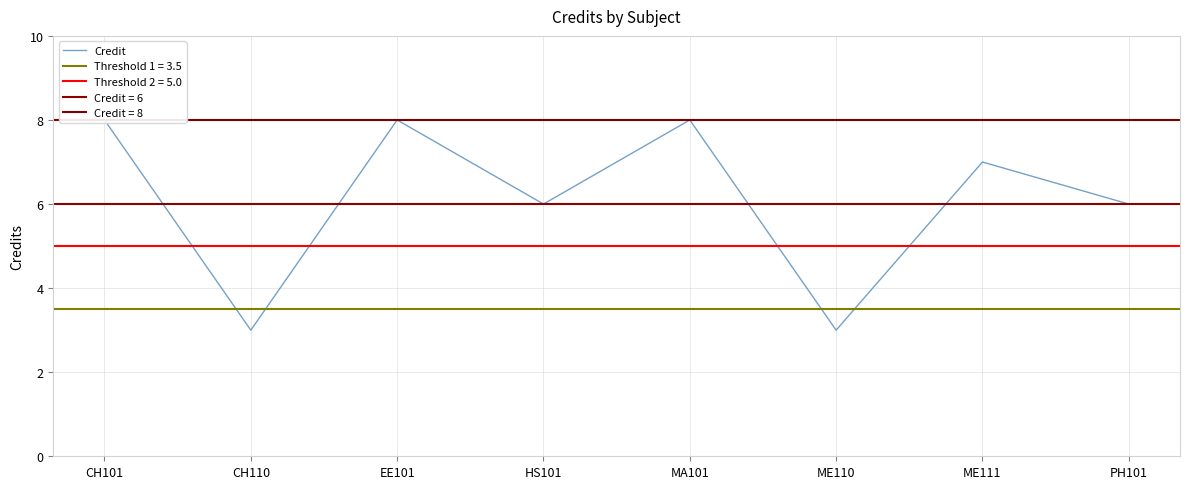

Between ME111 and MA101, which is larger?

MA101